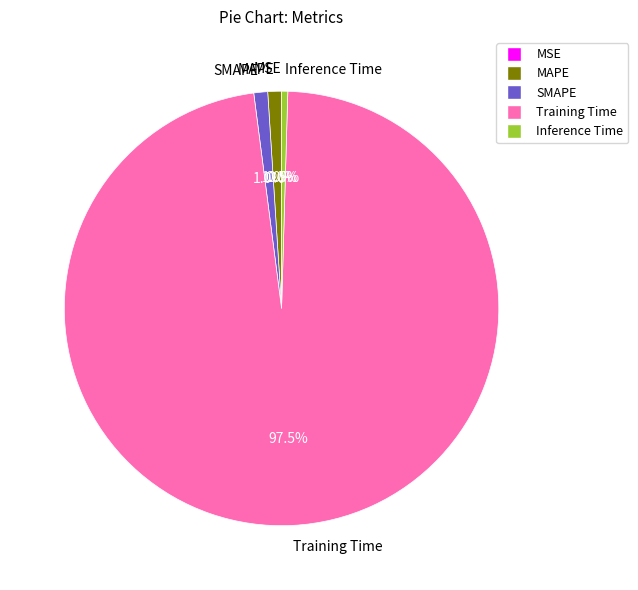

What is the total percentage of SMAPE and Inference Time?

1.5%